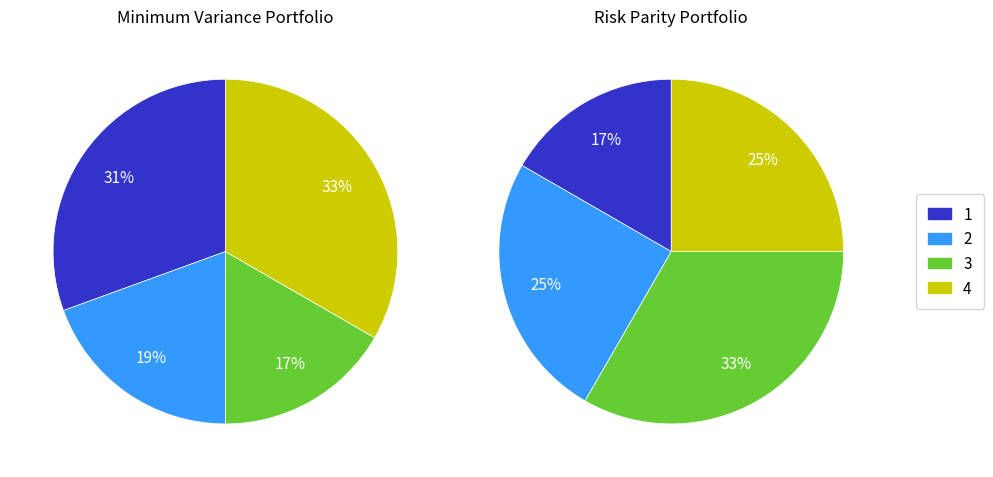

Combined, what portion of the pie is b->1 and a->0?

57.8%